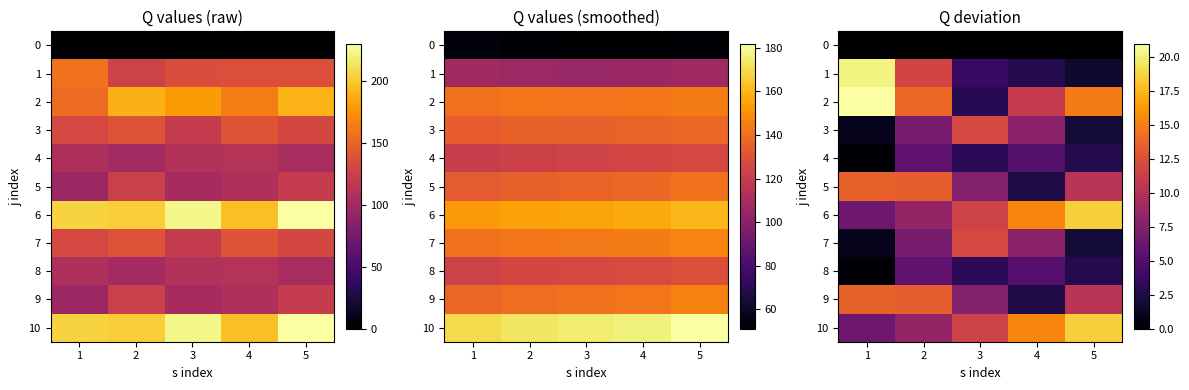

How many data points in 7 are less than 7?

2